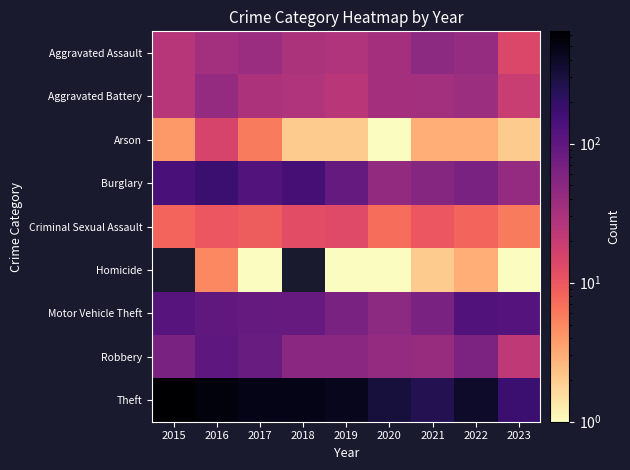

At how many categories does at least one series exceed 185?

8